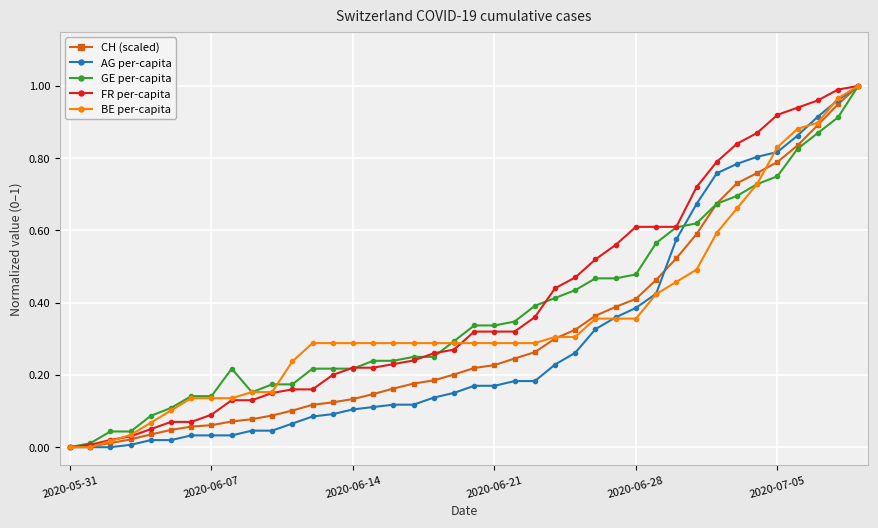

True or false: GE per-capita has more than 0 points higher than both neighbors.

True